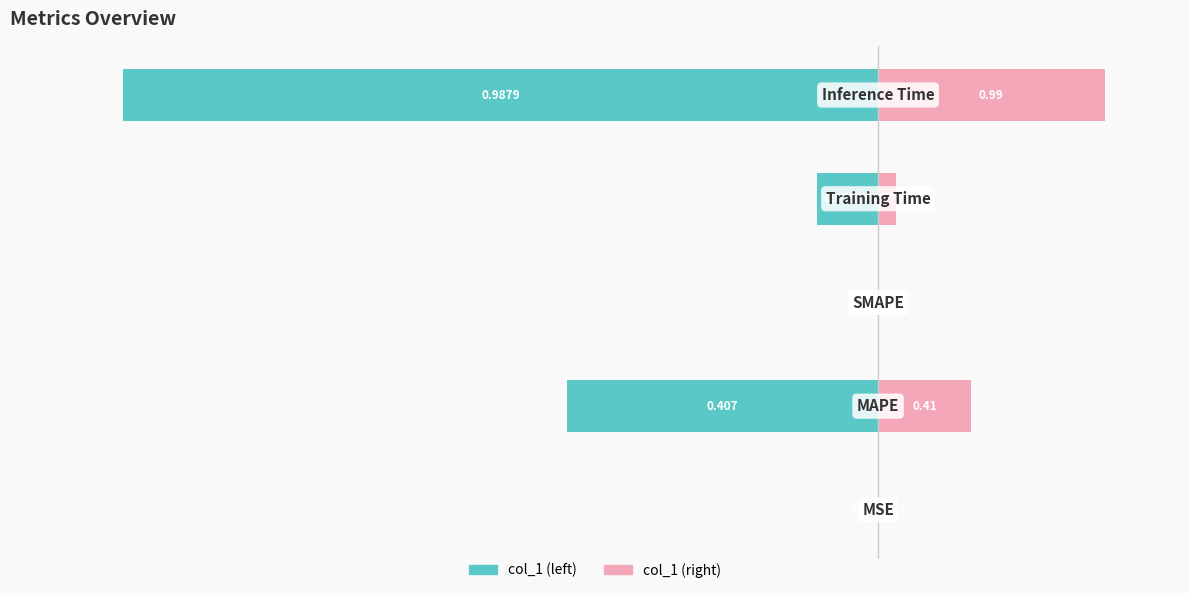

Rank the series at 2 from lowest to highest value.

col_1 (scaled left), col_1 (scaled right)